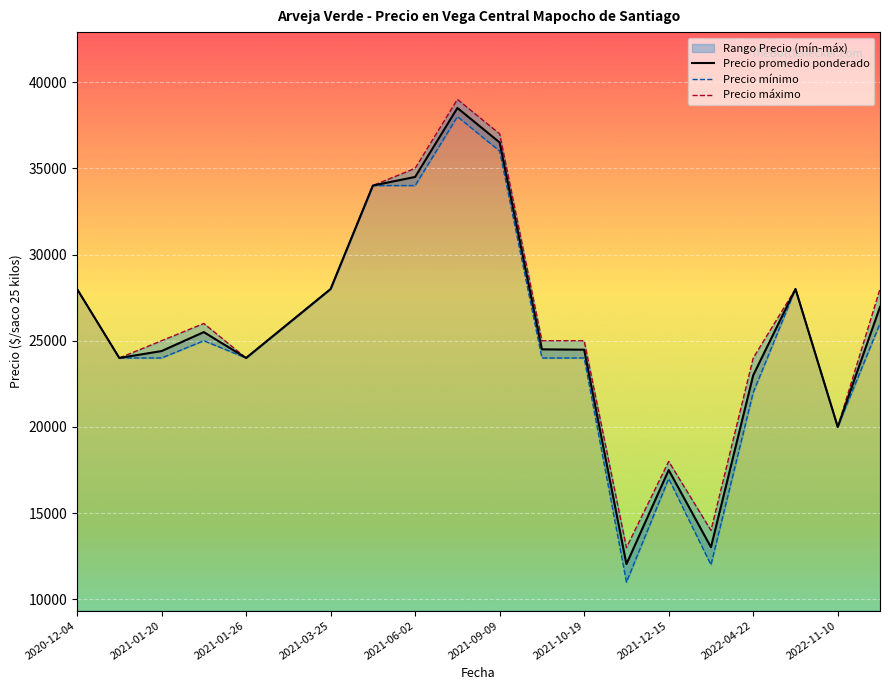

What is the minimum value for Precio promedio ponderado?

12042